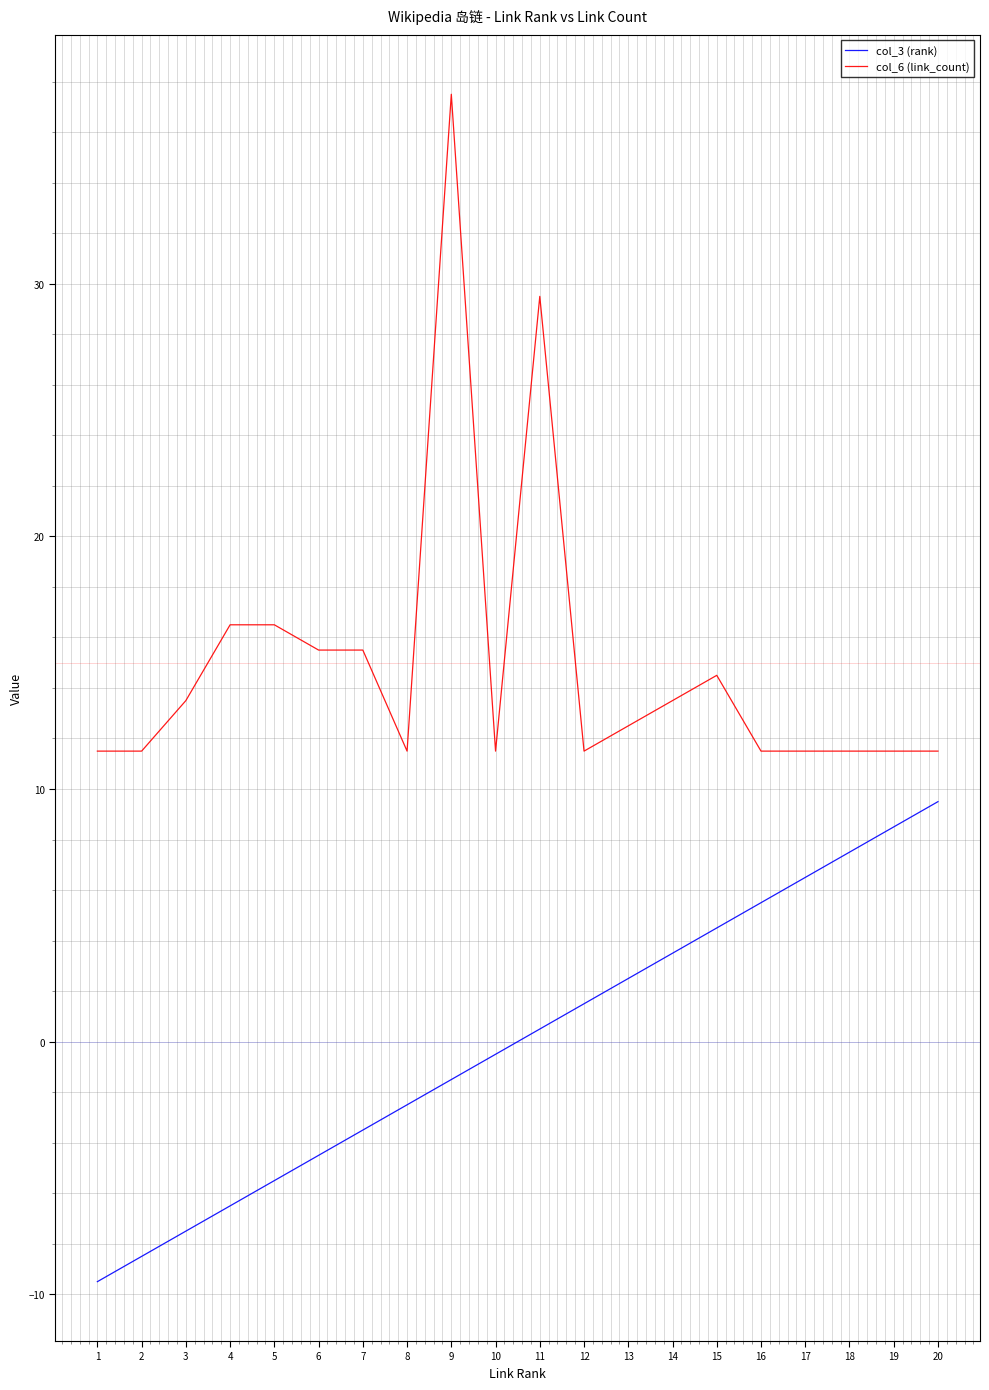

True or false: col_3 (rank) has more than 0 points higher than both neighbors.

False